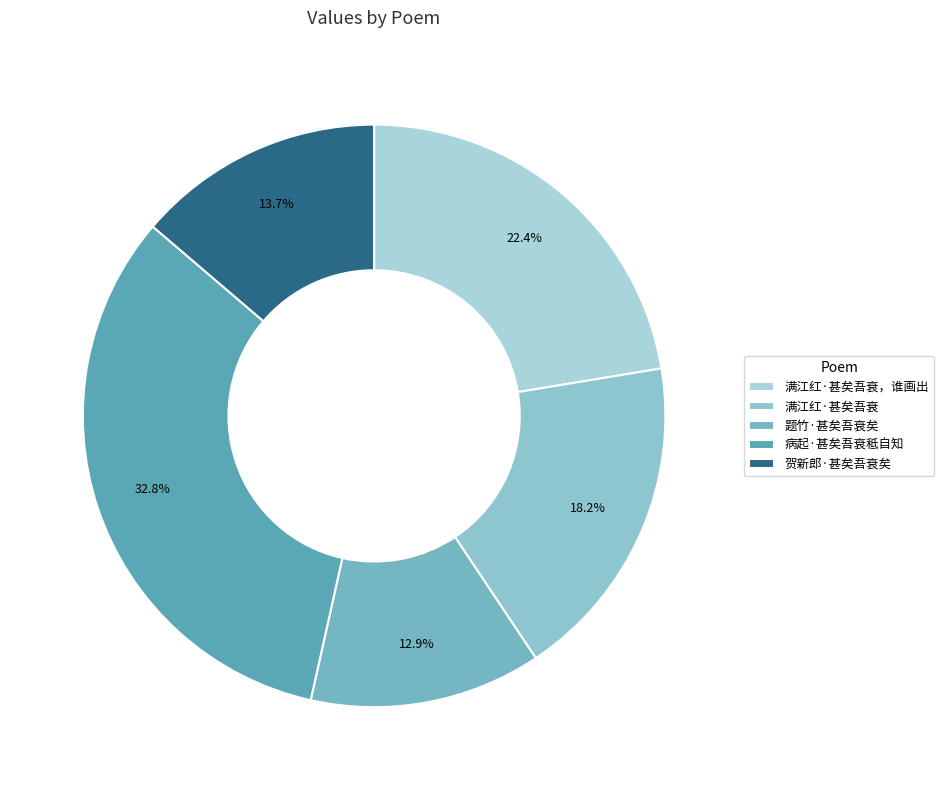

What portion of the pie excludes 病起·甚矣吾衰秪自知?

67.2%